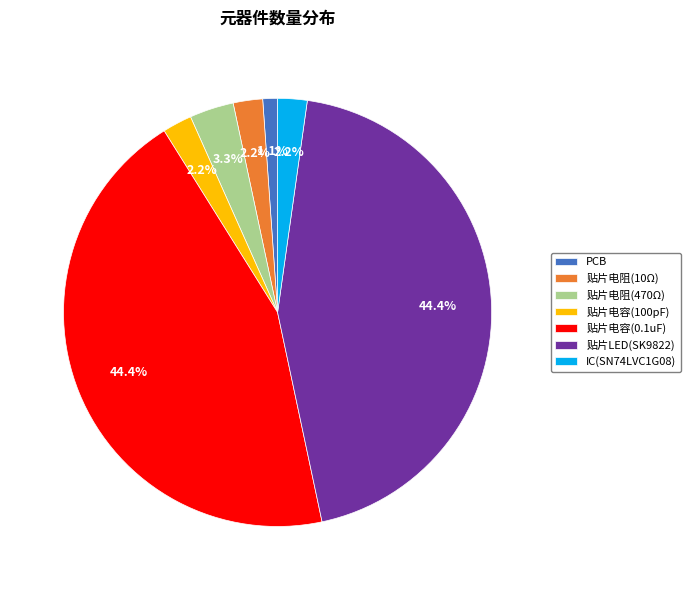

Between 贴片电阻(10Ω) and 贴片电阻(470Ω), which is larger?

贴片电阻(470Ω)